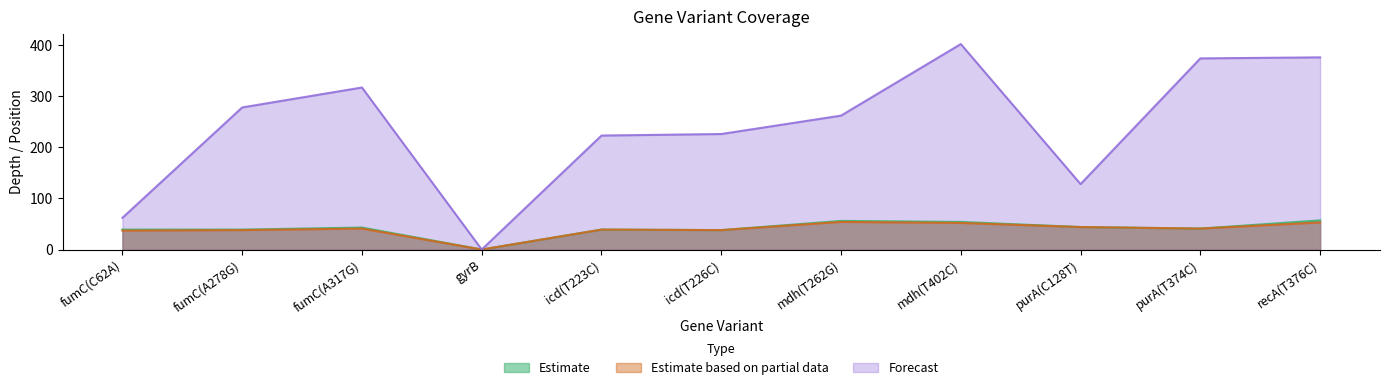

True or false: Forecast has more than 0 interior local peaks.

True